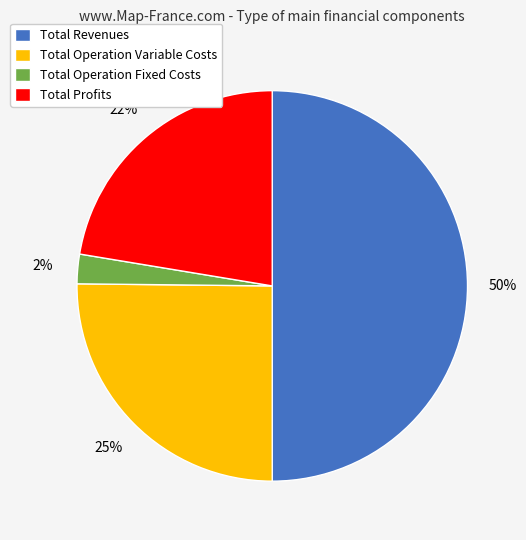

Rank the categories by value from highest to lowest.

Total Revenues, Total Operation Variable Costs, Total Profits, Total Operation Fixed Costs